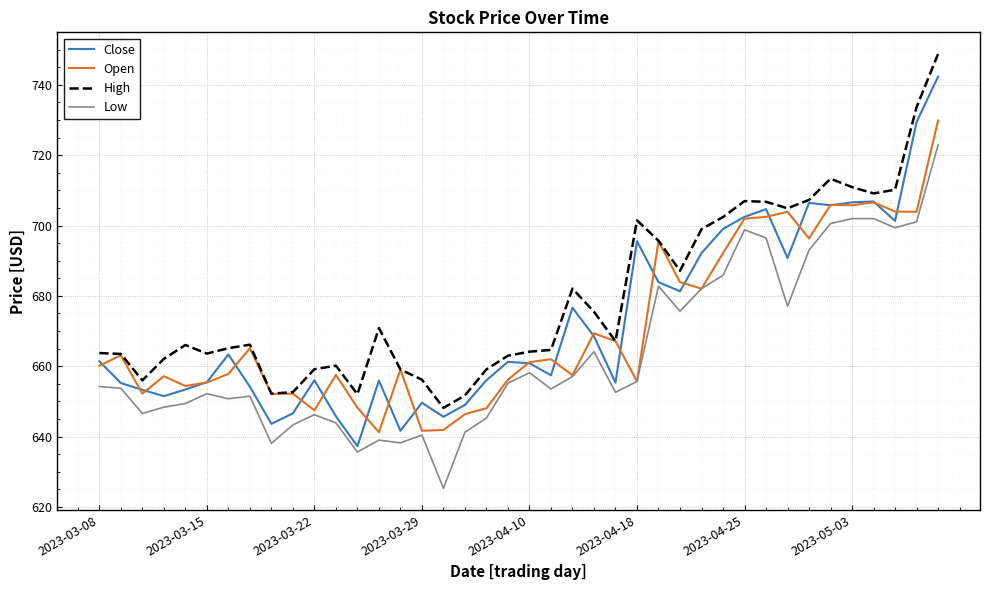

List the series in order of their peak value, highest first.

High, Close, Open, Low